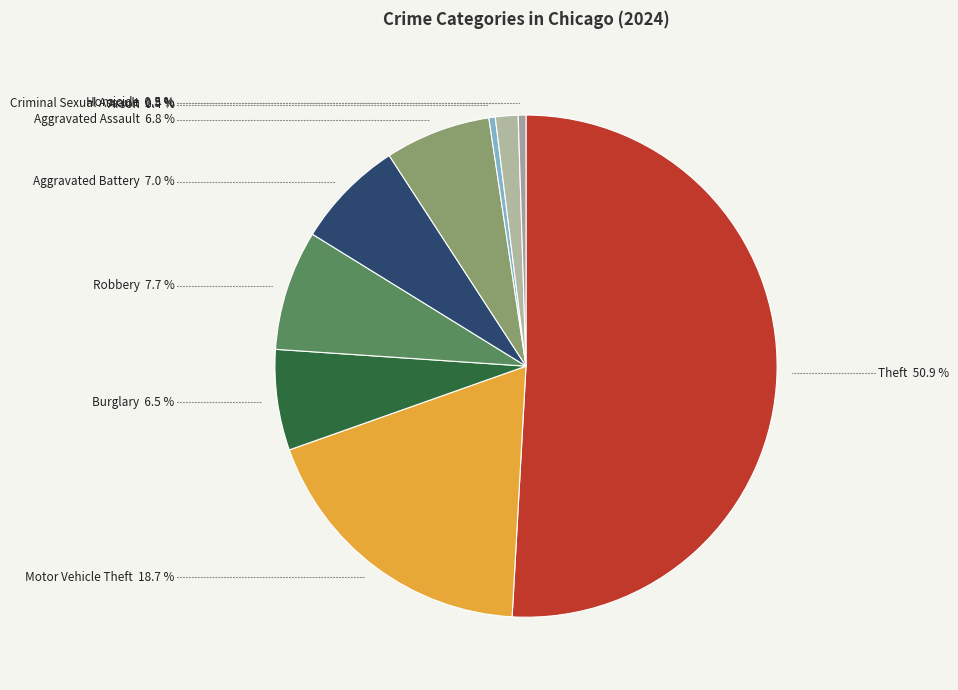

Does Theft account for over 50% of the chart?

Yes